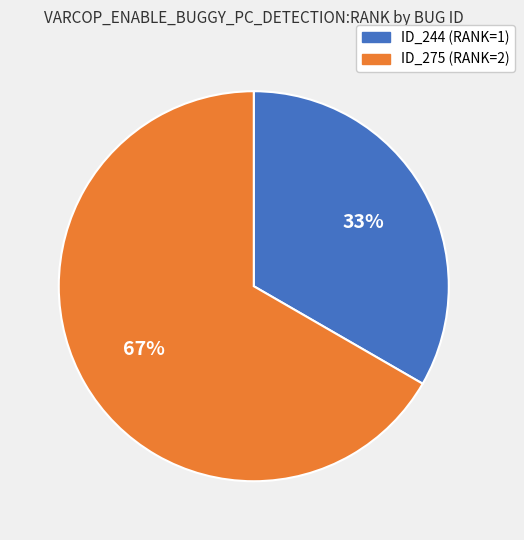

Does any single category account for the majority?

Yes